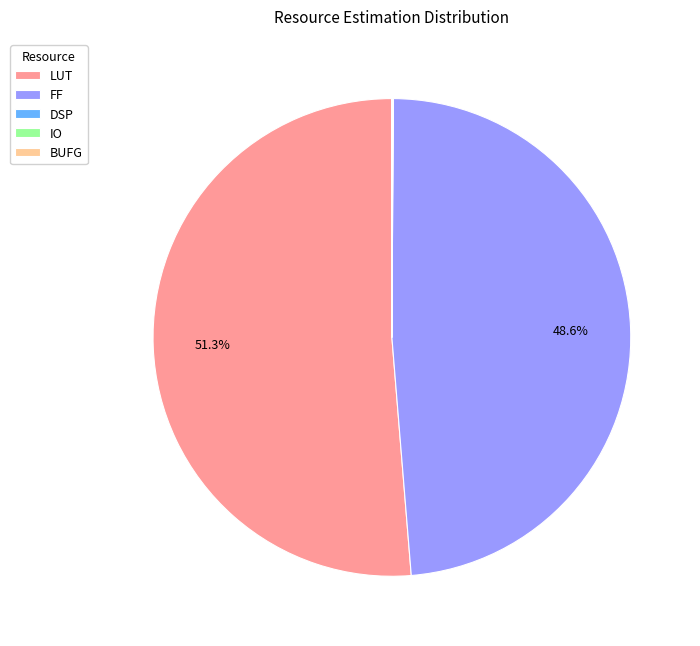

What is the largest slice in the pie chart?

LUT